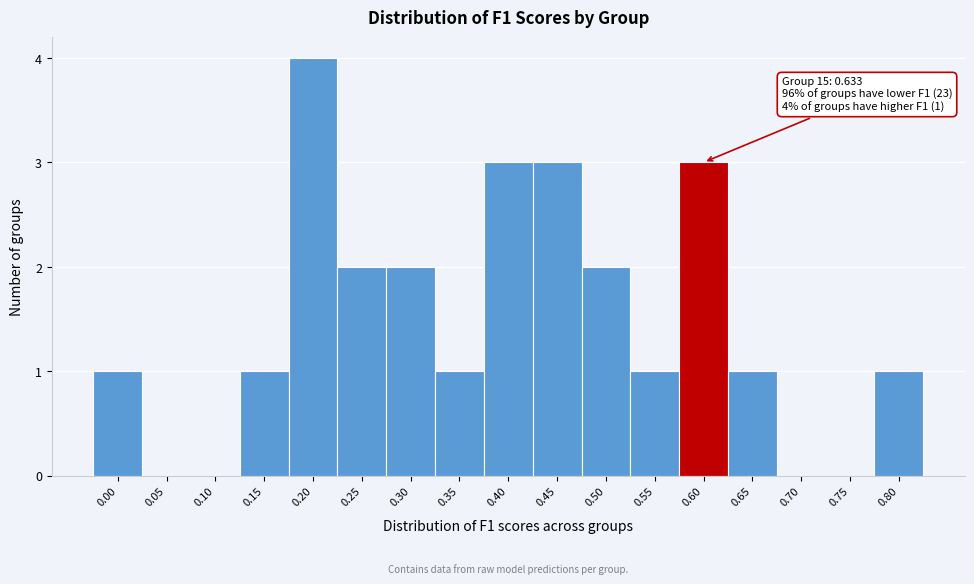

Reading left to right, transcribe all the data shown in this chart.

0.00=1	0.05=0	0.10=0	0.15=1	0.20=4	0.25=2	0.30=2	0.35=1	0.40=3	0.45=3	0.50=2	0.55=1	0.60=3	0.65=1	0.70=0	0.75=0	0.80=1